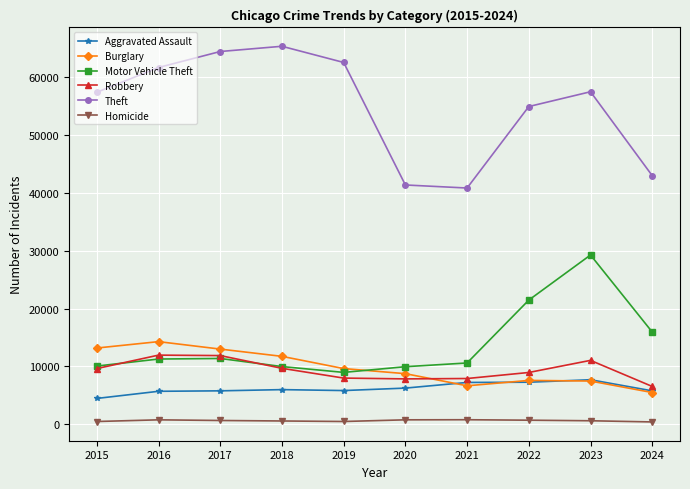

The Robbery series shows 17232 at 2016. True or false?

False